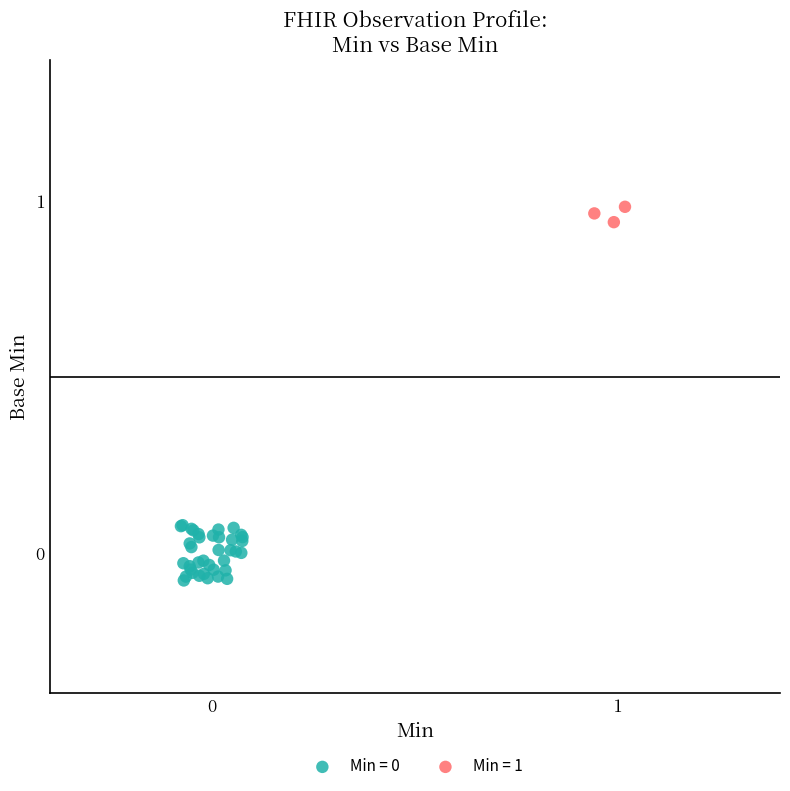

Which series contains the highest Y value?

Min = 1